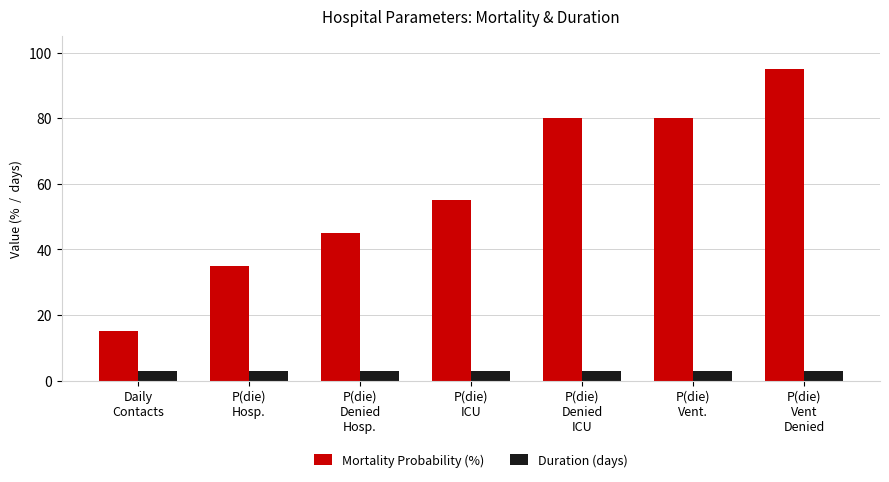

What is the highest value of the Duration (days) series?

3